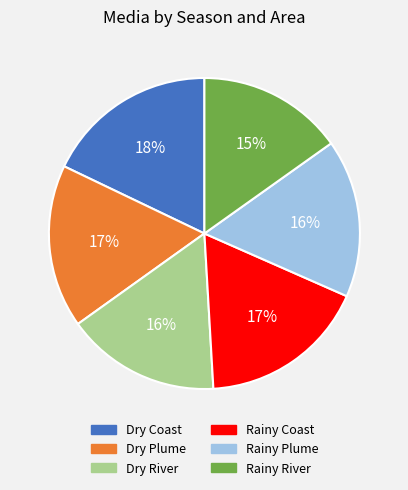

Does Rainy Plume represent more than half of the total?

No